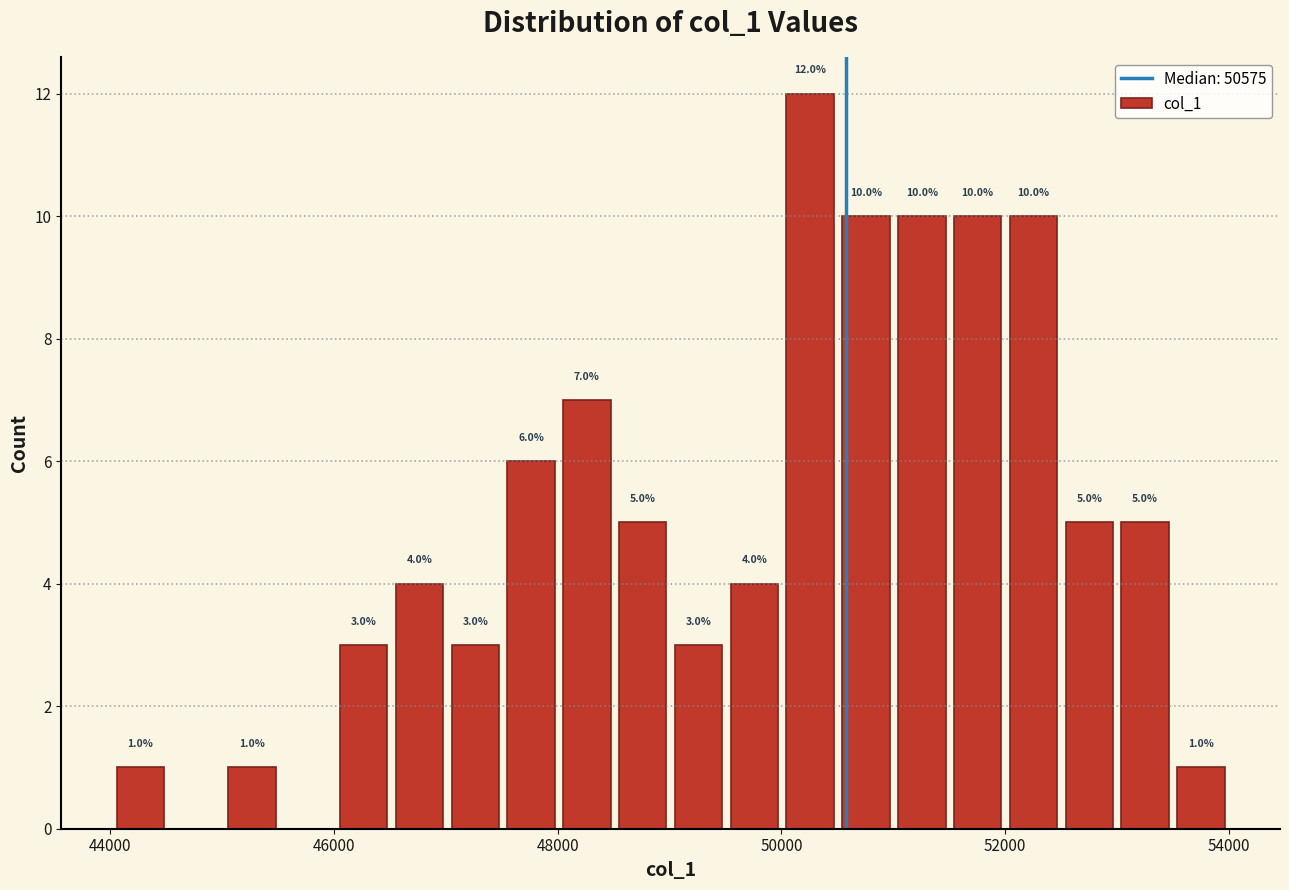

Read against the x-axis, roughly where is the centre of the tallest bar?

50200